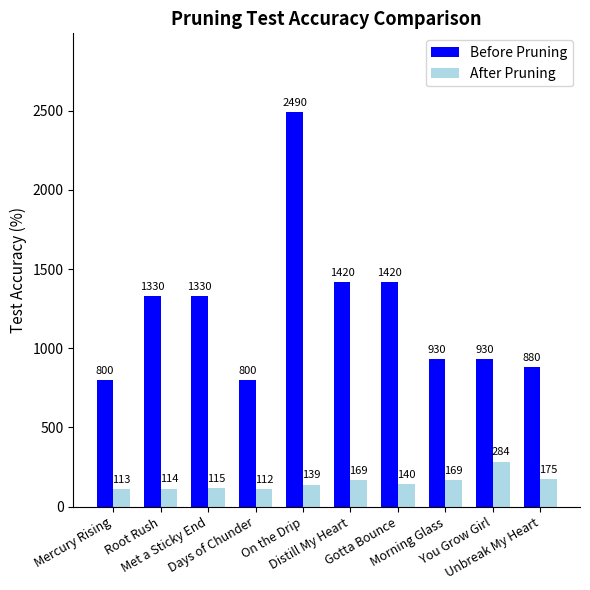

True or false: Before Pruning has a value of 800 at Mercury Rising.

True